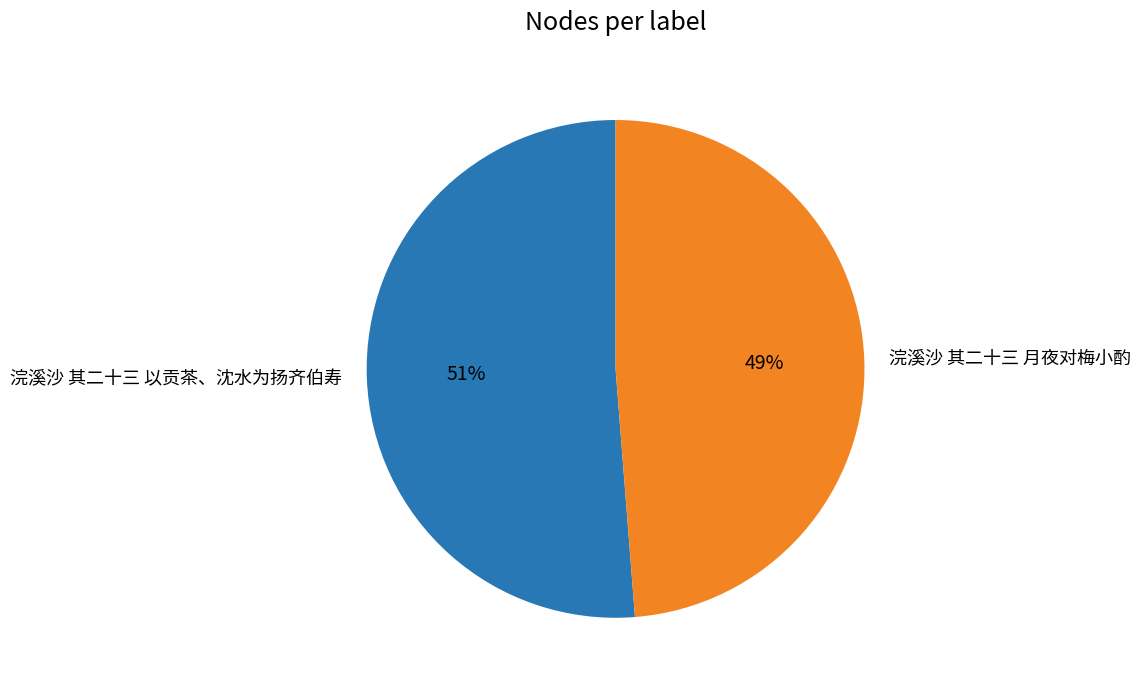

To the nearest percent, what is the difference between the 浣溪沙 其二十三 月夜对梅小酌 and 浣溪沙 其二十三 以贡茶、沈水为扬齐伯寿 slice percentages?

2%